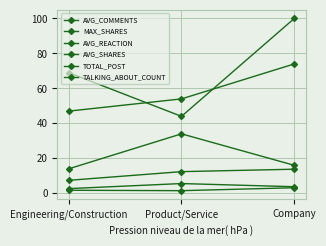

What is the value of the AVG_REACTION point at the 2nd from the left?

12.4